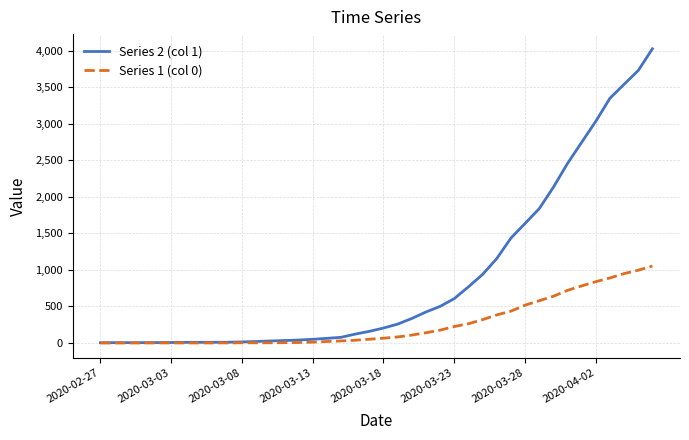

Which series has the largest total across all categories?

Series 2 (col 1)